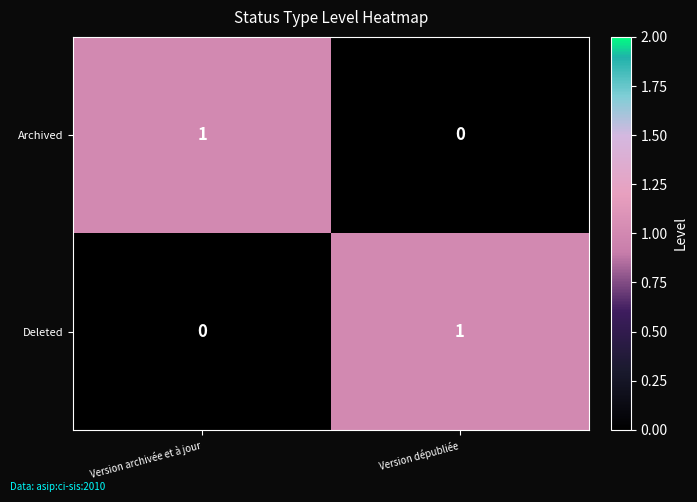

At which label is Archived closest to 0?

Version dépubliée